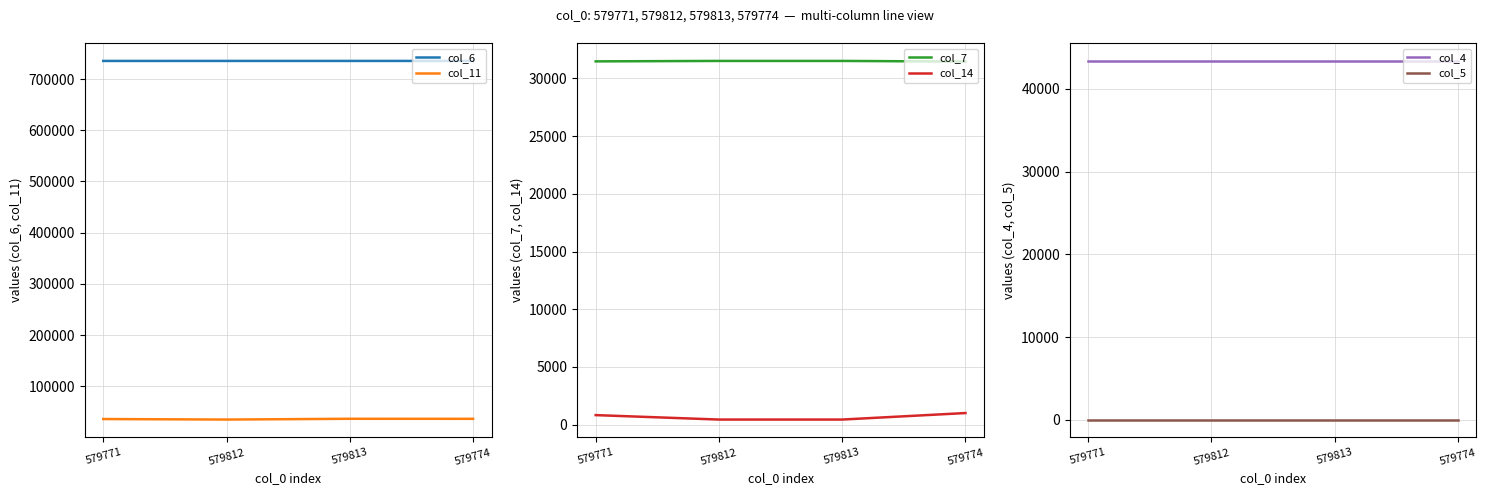

What is the difference between the highest and lowest values at 579774?

735285